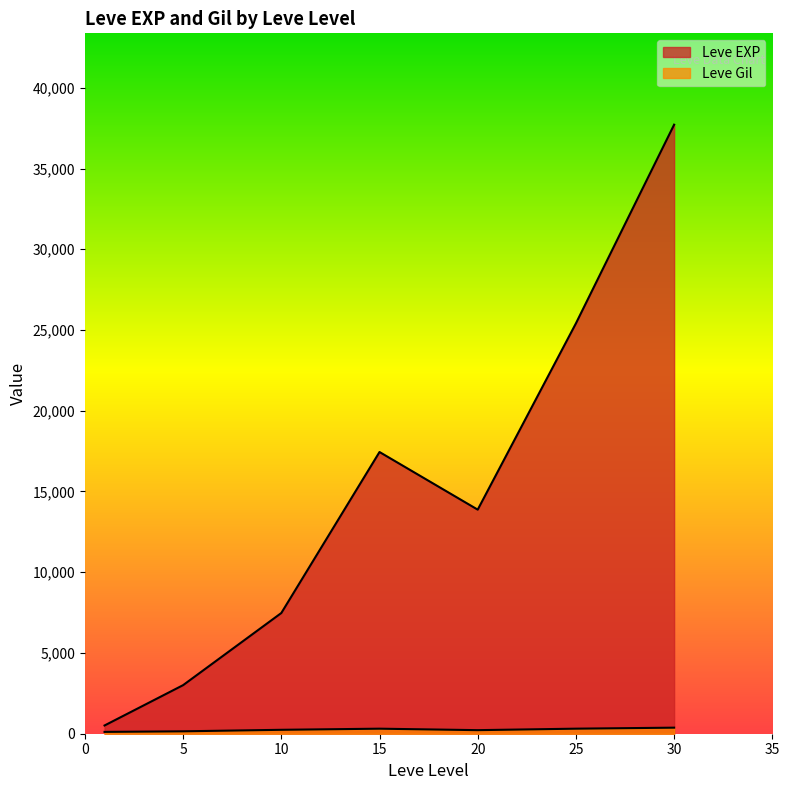

How many lines are shown in the chart?

2